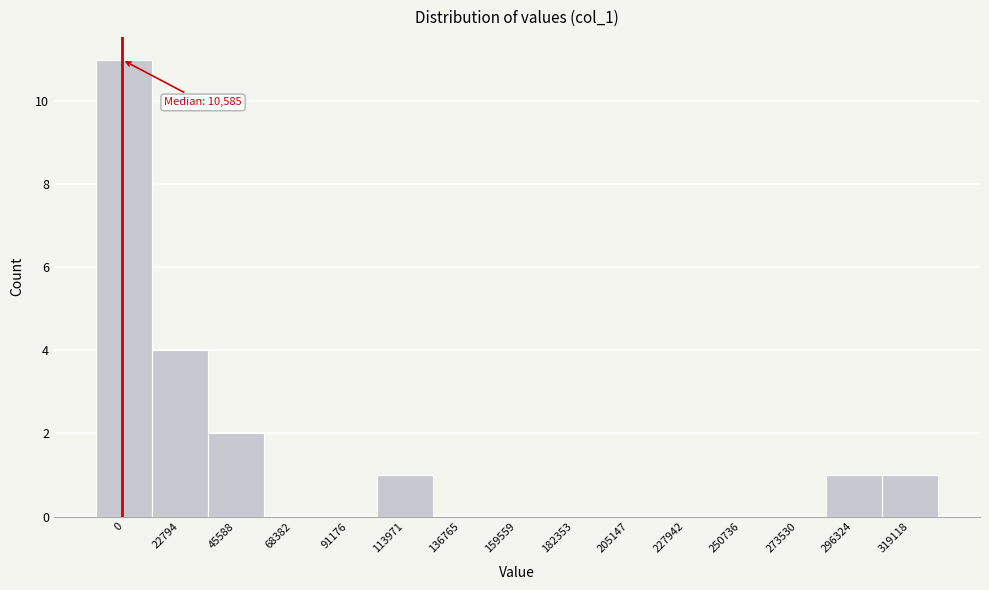

Reading left to right, what are all the values shown in this chart?

0=11	22794=4	45588=2	68382=0	91176=0	113971=1	136765=0	159559=0	182353=0	205147=0	227942=0	250736=0	273530=0	296324=1	319118=1